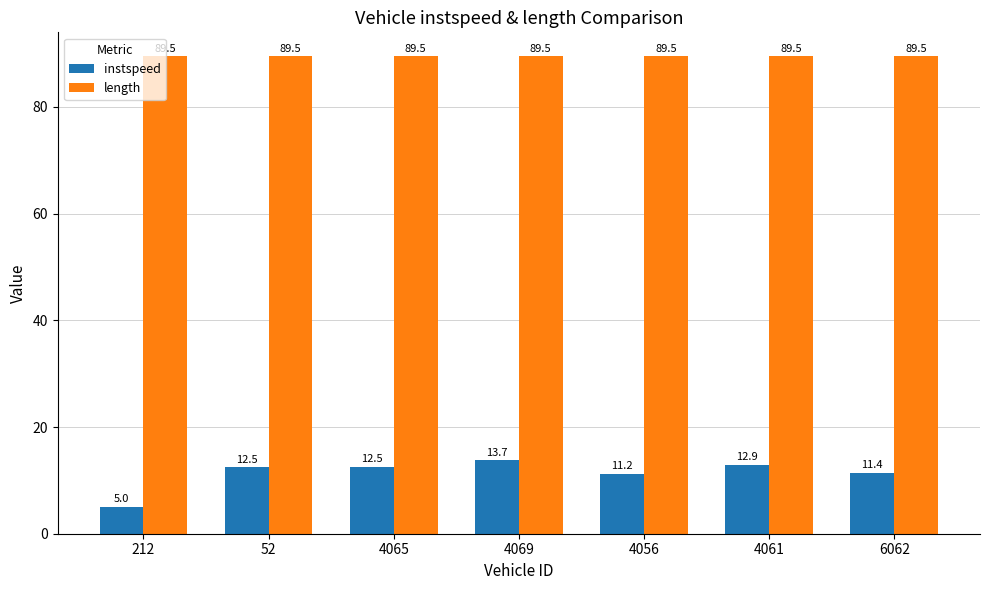

What is the spread (max minus min) of values at 4061?

76.6